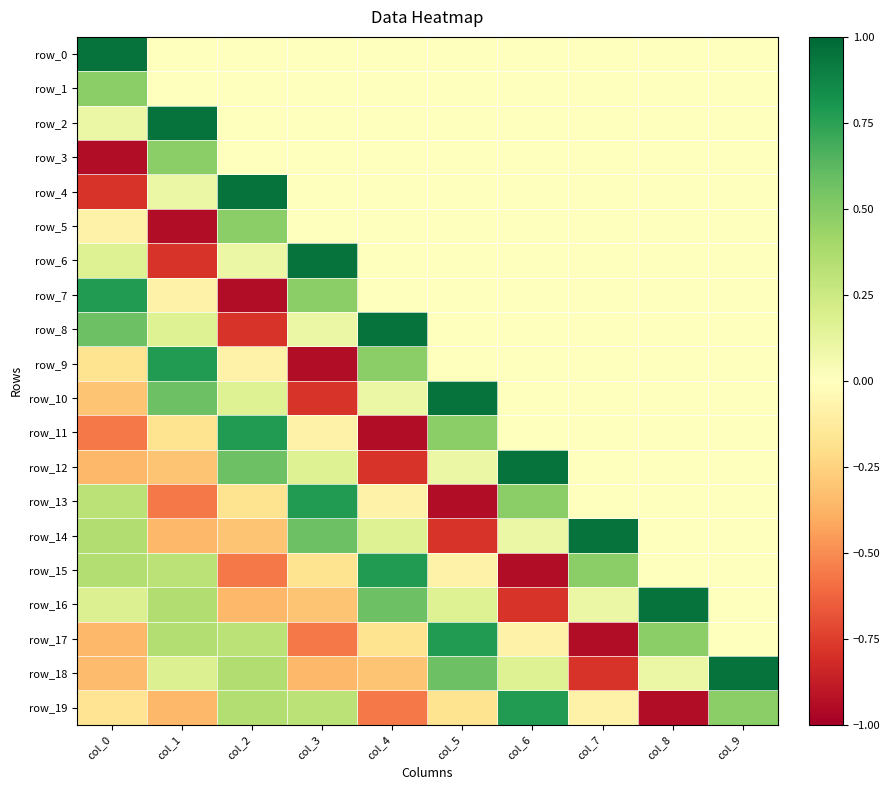

Reading left to right, extract all data points from this chart.

row_0: col_0=1.0	col_1=0.0	col_2=0.0	col_3=0.0	col_4=0.0	col_5=0.0	col_6=0.0	col_7=0.0	col_8=0.0	col_9=0.0
row_1: col_0=0.5	col_1=0.0	col_2=0.0	col_3=0.0	col_4=0.0	col_5=0.0	col_6=0.0	col_7=0.0	col_8=0.0	col_9=0.0
row_2: col_0=0.1	col_1=1.0	col_2=0.0	col_3=0.0	col_4=0.0	col_5=0.0	col_6=0.0	col_7=0.0	col_8=0.0	col_9=0.0
row_3: col_0=-0.9	col_1=0.5	col_2=0.0	col_3=0.0	col_4=0.0	col_5=0.0	col_6=0.0	col_7=0.0	col_8=0.0	col_9=0.0
row_4: col_0=-0.8	col_1=0.1	col_2=1.0	col_3=0.0	col_4=0.0	col_5=0.0	col_6=0.0	col_7=0.0	col_8=0.0	col_9=0.0
row_5: col_0=-0.1	col_1=-0.9	col_2=0.5	col_3=0.0	col_4=0.0	col_5=0.0	col_6=0.0	col_7=0.0	col_8=0.0	col_9=0.0
row_6: col_0=0.2	col_1=-0.8	col_2=0.1	col_3=1.0	col_4=0.0	col_5=0.0	col_6=0.0	col_7=0.0	col_8=0.0	col_9=0.0
row_7: col_0=0.8	col_1=-0.1	col_2=-0.9	col_3=0.5	col_4=0.0	col_5=0.0	col_6=0.0	col_7=0.0	col_8=0.0	col_9=0.0
row_8: col_0=0.6	col_1=0.2	col_2=-0.8	col_3=0.1	col_4=1.0	col_5=0.0	col_6=0.0	col_7=0.0	col_8=0.0	col_9=0.0
row_9: col_0=-0.2	col_1=0.8	col_2=-0.1	col_3=-0.9	col_4=0.5	col_5=0.0	col_6=0.0	col_7=0.0	col_8=0.0	col_9=0.0
row_10: col_0=-0.3	col_1=0.6	col_2=0.2	col_3=-0.8	col_4=0.1	col_5=1.0	col_6=0.0	col_7=0.0	col_8=0.0	col_9=0.0
row_11: col_0=-0.6	col_1=-0.2	col_2=0.8	col_3=-0.1	col_4=-0.9	col_5=0.5	col_6=0.0	col_7=0.0	col_8=0.0	col_9=0.0
row_12: col_0=-0.4	col_1=-0.3	col_2=0.6	col_3=0.2	col_4=-0.8	col_5=0.1	col_6=1.0	col_7=0.0	col_8=0.0	col_9=0.0
row_13: col_0=0.3	col_1=-0.6	col_2=-0.2	col_3=0.8	col_4=-0.1	col_5=-0.9	col_6=0.5	col_7=0.0	col_8=0.0	col_9=0.0
row_14: col_0=0.4	col_1=-0.4	col_2=-0.3	col_3=0.6	col_4=0.2	col_5=-0.8	col_6=0.1	col_7=1.0	col_8=0.0	col_9=0.0
row_15: col_0=0.3	col_1=0.3	col_2=-0.6	col_3=-0.2	col_4=0.8	col_5=-0.1	col_6=-0.9	col_7=0.5	col_8=0.0	col_9=0.0
row_16: col_0=0.2	col_1=0.4	col_2=-0.4	col_3=-0.3	col_4=0.6	col_5=0.2	col_6=-0.8	col_7=0.1	col_8=1.0	col_9=0.0
row_17: col_0=-0.4	col_1=0.3	col_2=0.3	col_3=-0.6	col_4=-0.2	col_5=0.8	col_6=-0.1	col_7=-0.9	col_8=0.5	col_9=0.0
row_18: col_0=-0.3	col_1=0.2	col_2=0.4	col_3=-0.4	col_4=-0.3	col_5=0.6	col_6=0.2	col_7=-0.8	col_8=0.1	col_9=1.0
row_19: col_0=-0.2	col_1=-0.4	col_2=0.3	col_3=0.3	col_4=-0.6	col_5=-0.2	col_6=0.8	col_7=-0.1	col_8=-0.9	col_9=0.5